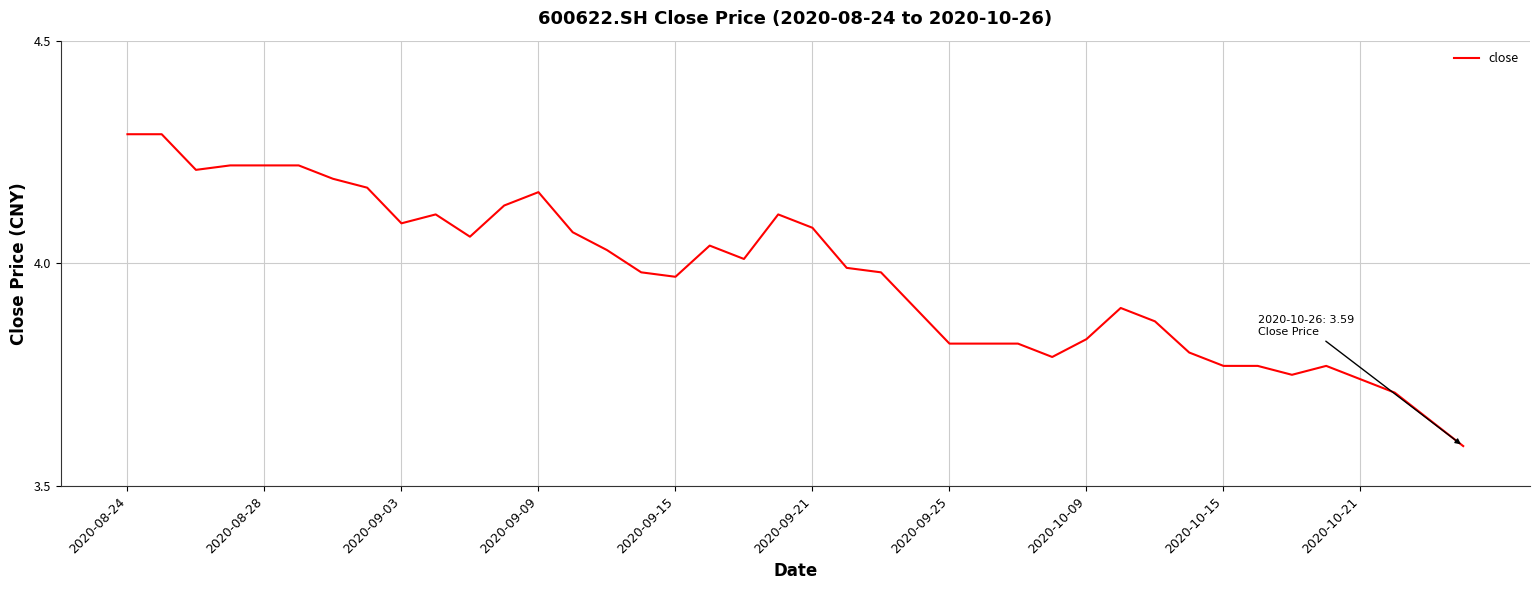

What is the greatest value displayed?

4.3